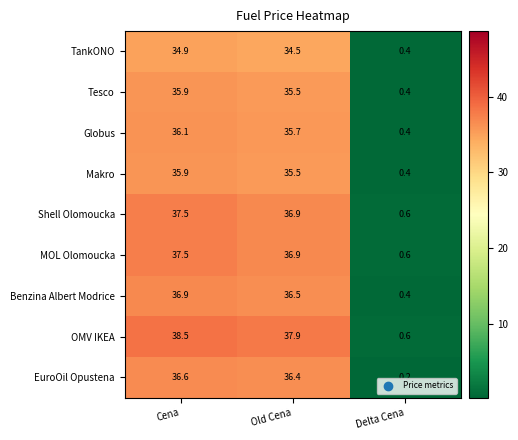

What is the smallest value displayed?

0.2